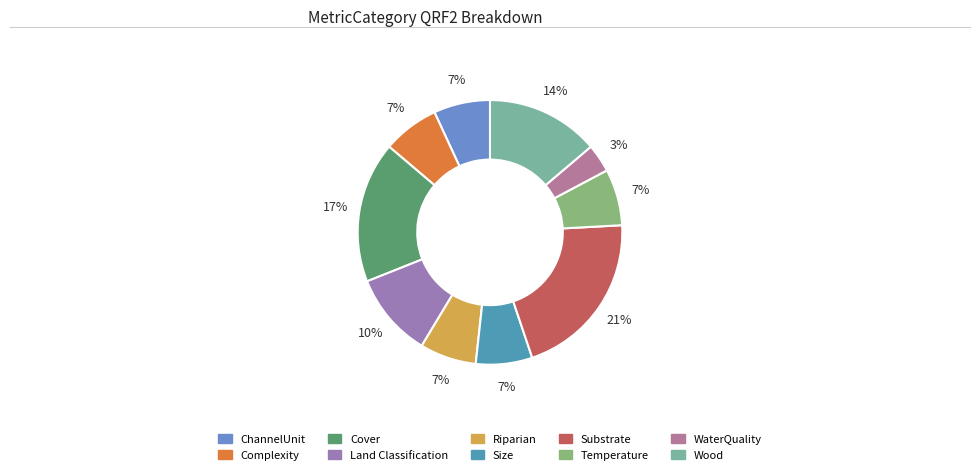

How many slices are in this pie chart?

10